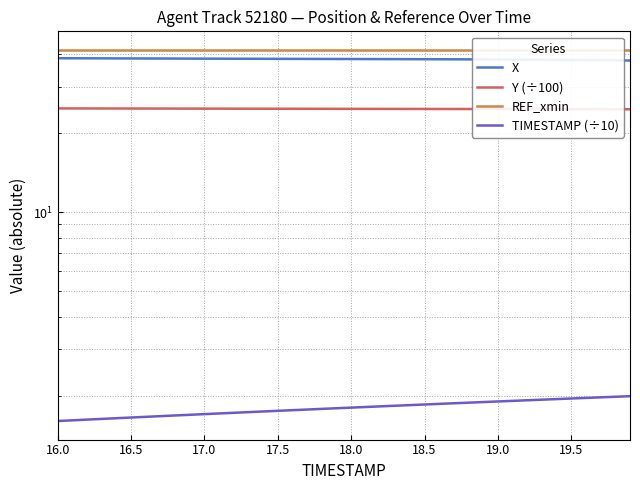

Which category has the highest value in the REF_xmin series?

16.0